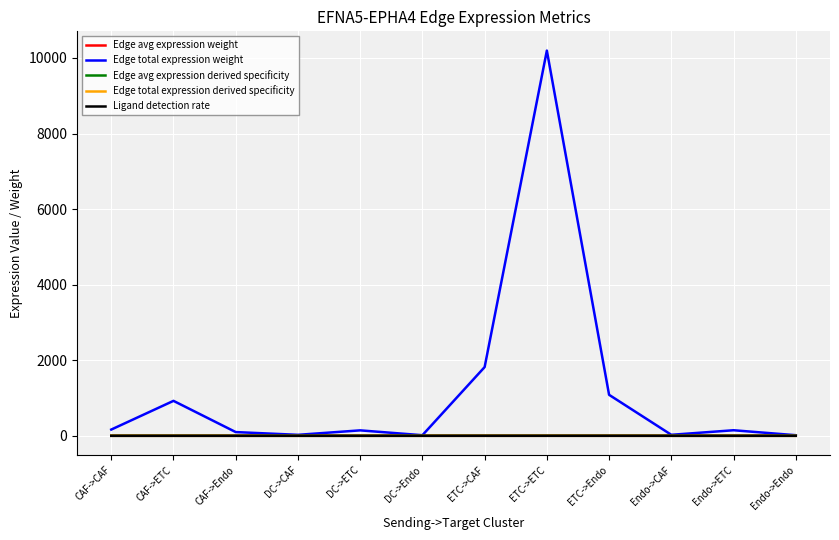

At which category does the chart reach its peak across all series?

ETC->ETC